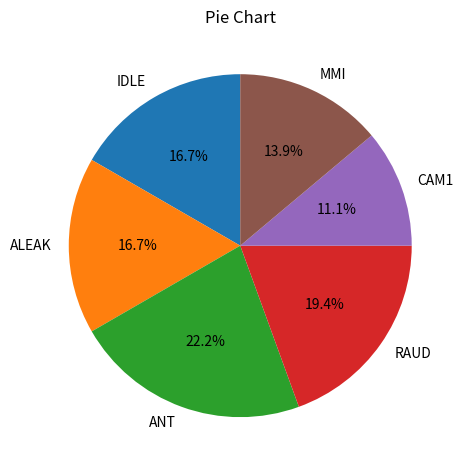

Does any single category account for the majority?

No